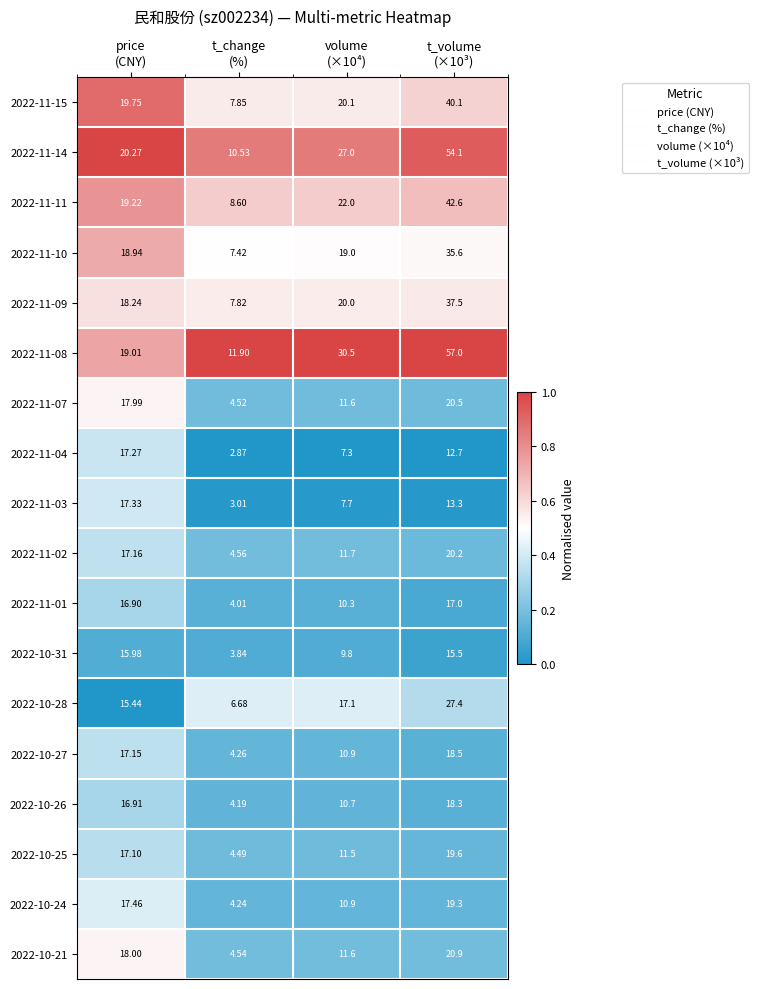

Which series has the widest spread of values?

2022-11-08